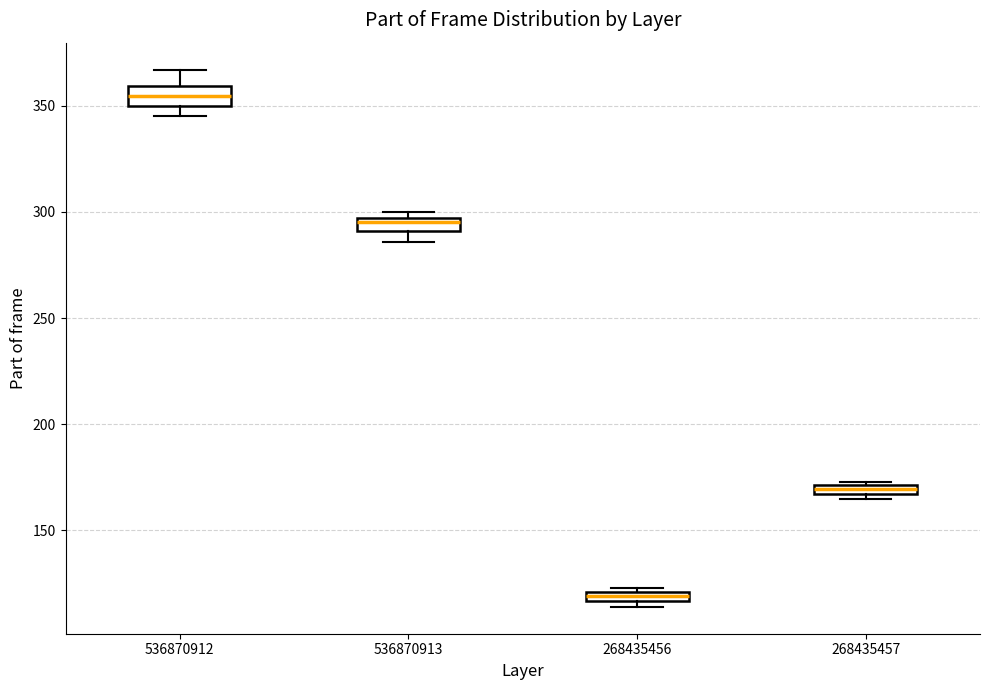

Which box's median line is the highest?

536870912